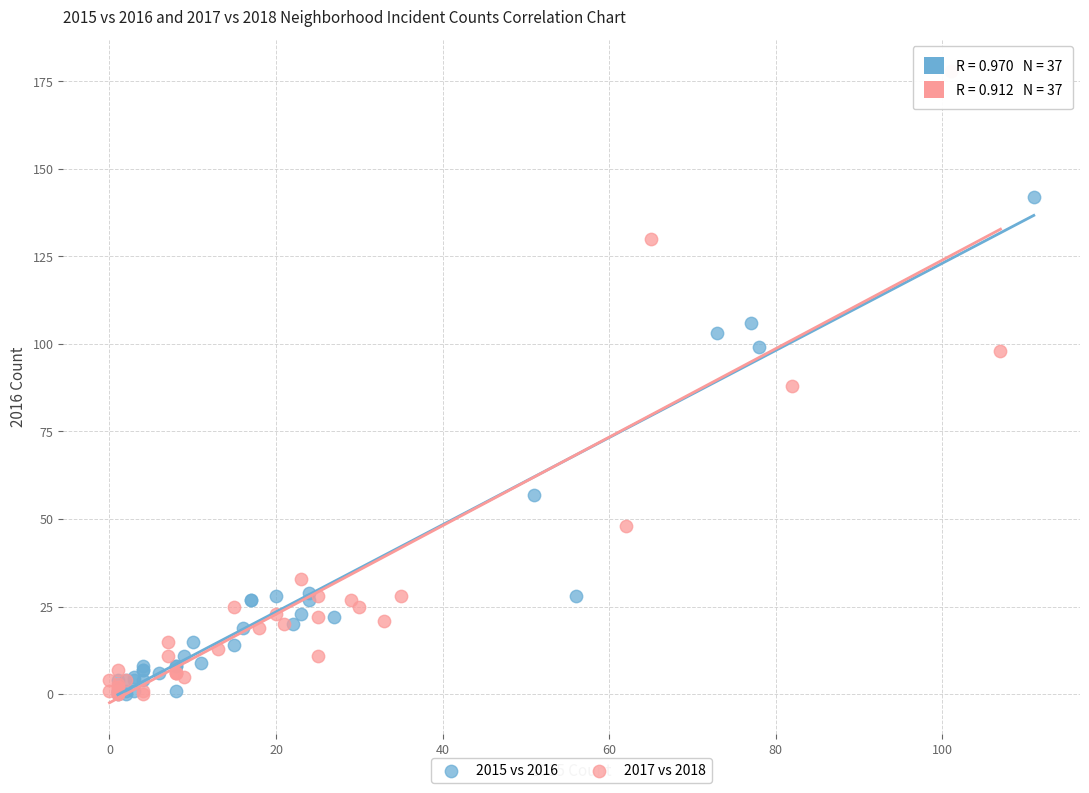

Which series has the widest spread of Y values?

2017 vs 2018